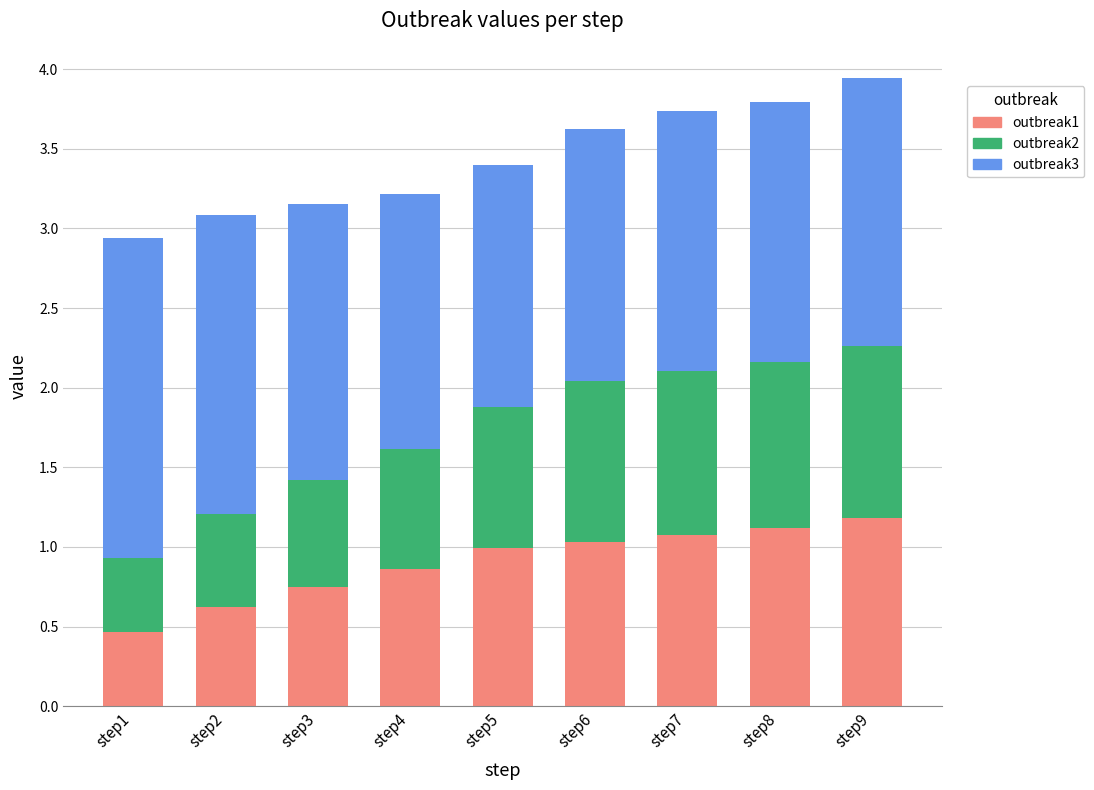

What is the sum of the outbreak1 values at step9 and step2?

1.8